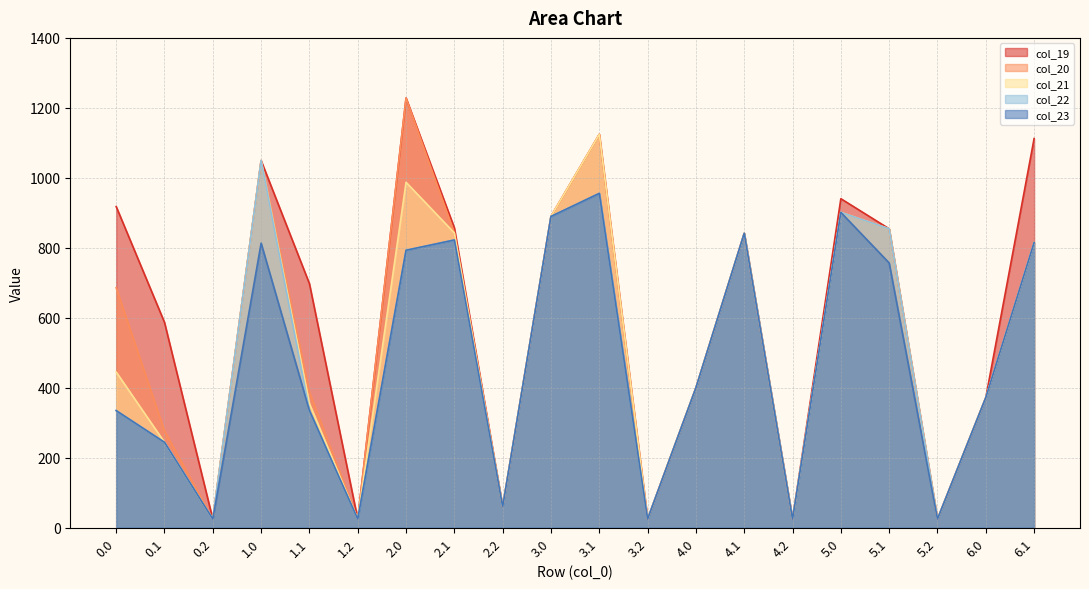

Is it true that col_21 equals 24.6 at 0.2?

True